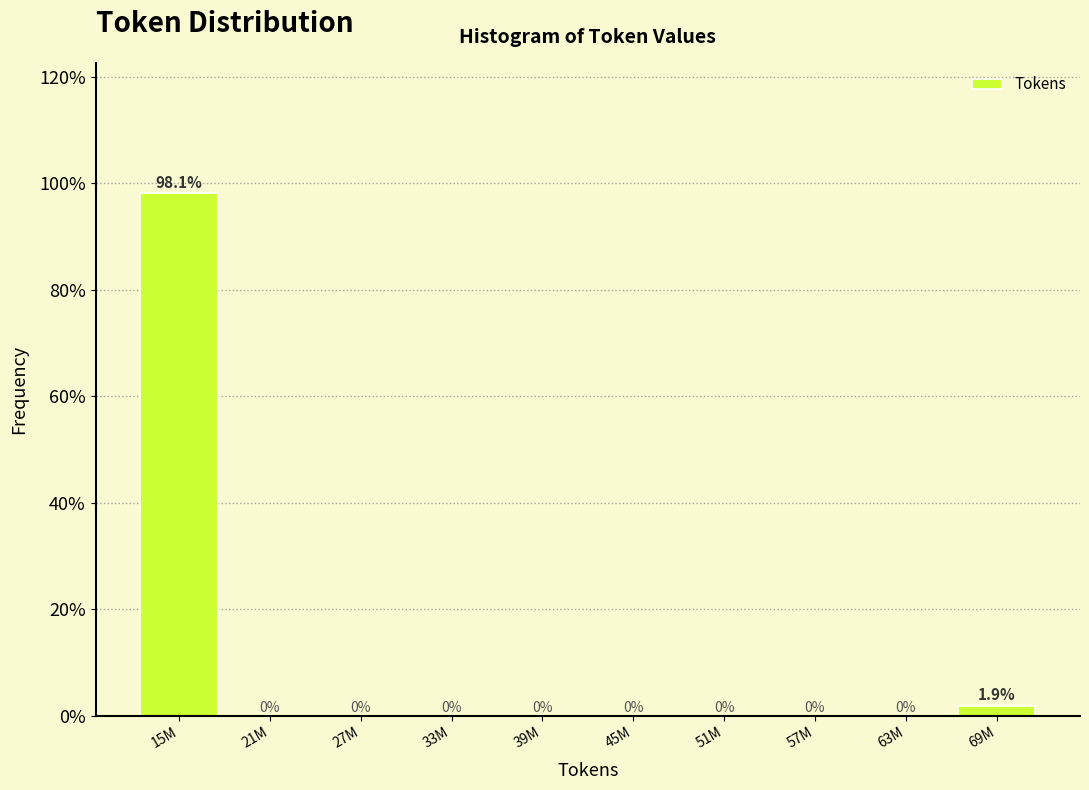

Are the bars horizontal?

No